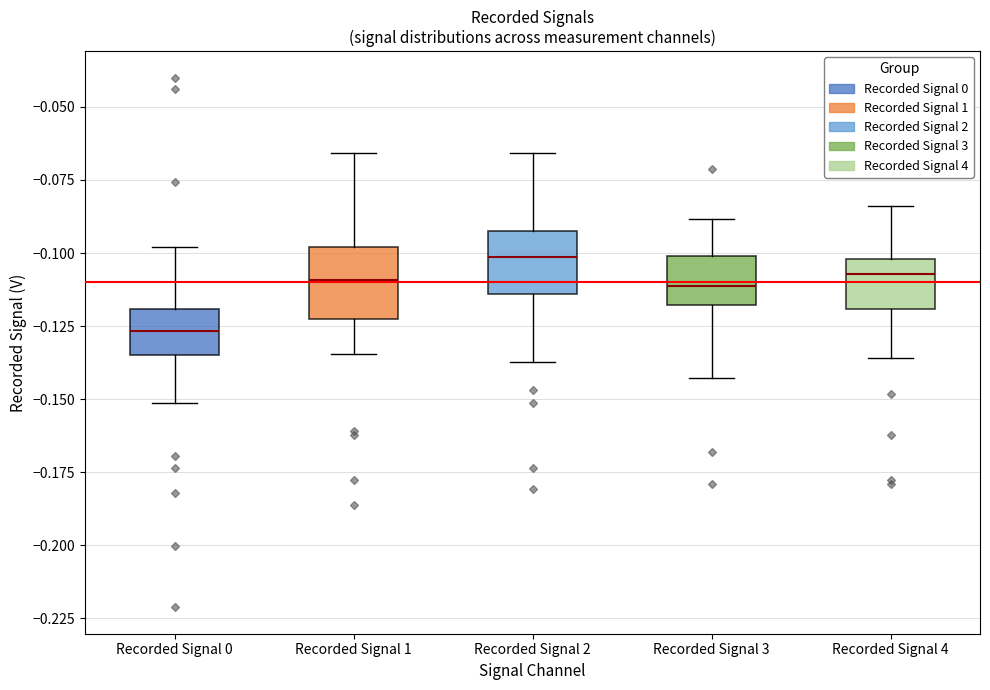

Which box has the lowest median line?

Recorded Signal 0